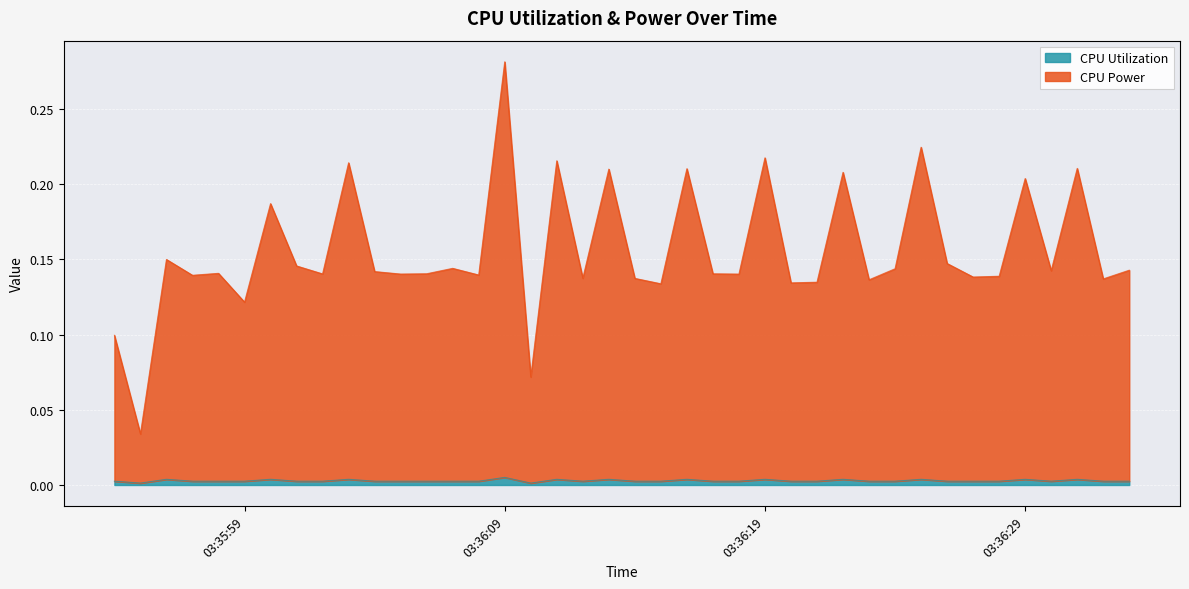

True or false: CPU Utilization and CPU Power intersect in this chart.

False